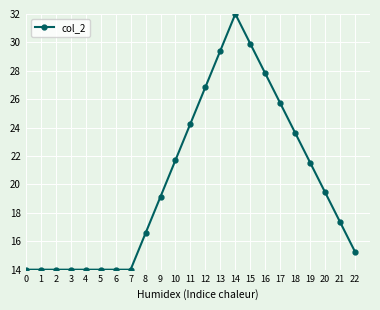

Reading left to right, extract all data points from this chart.

14.0	14.0	14.0	14.0	14.0	14.0	14.0	14.0	16.6	19.1	21.7	24.3	26.9	29.4	32.0	29.9	27.8	25.7	23.6	21.5	19.4	17.4	15.3